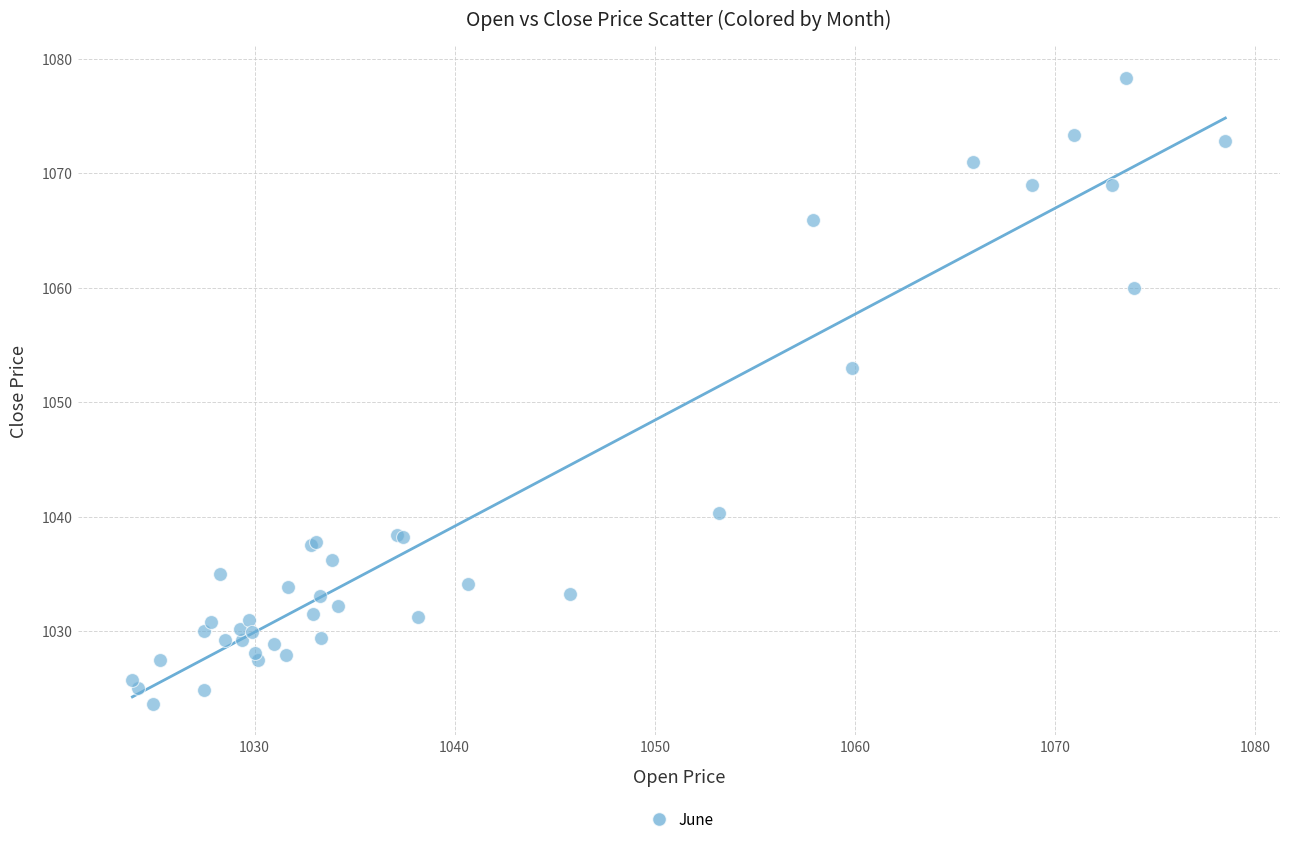

What Y value in the scatter plot is closest to 1051?

1053.0